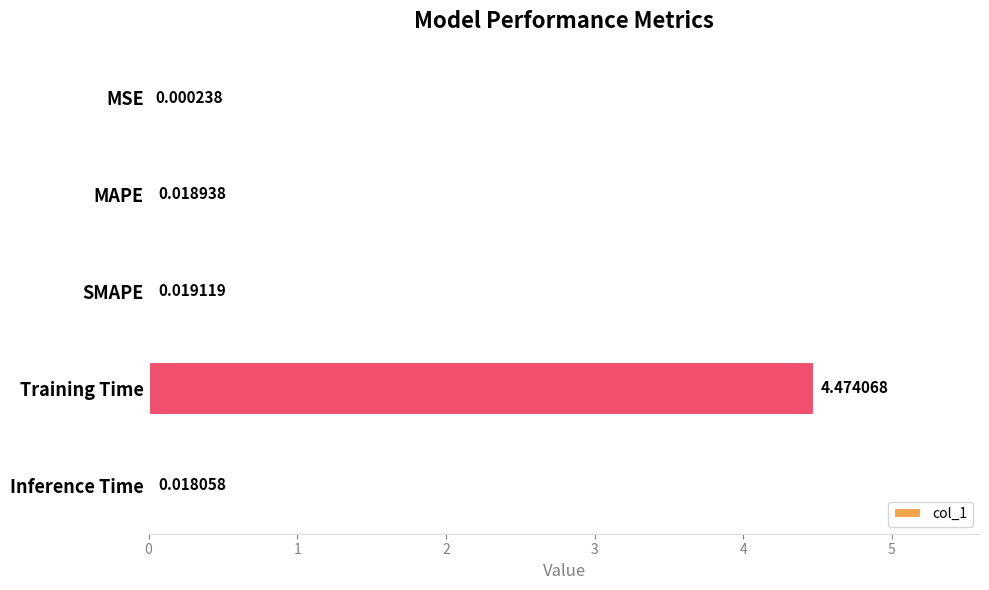

Which has a higher value, SMAPE or Inference Time?

SMAPE